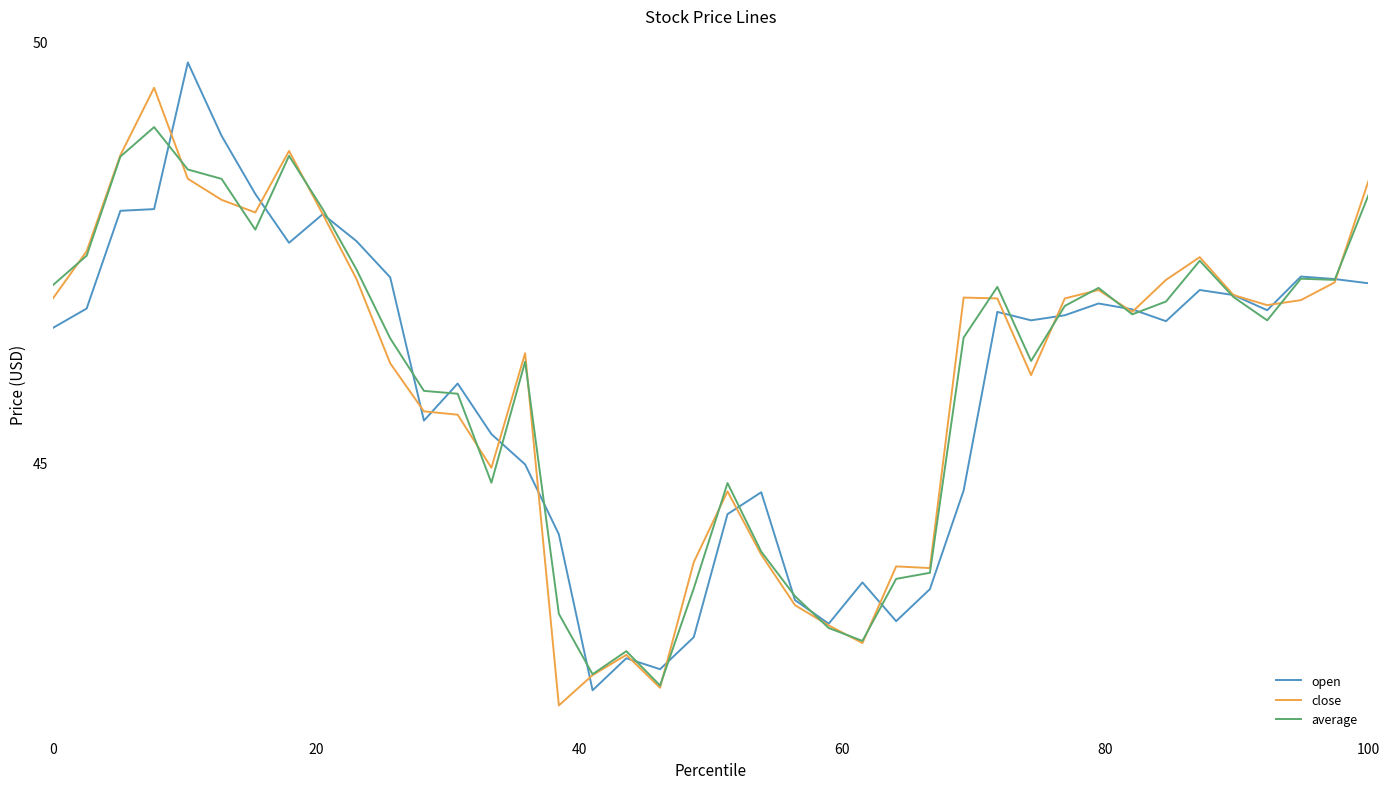

What is the maximum value for average?

49.0